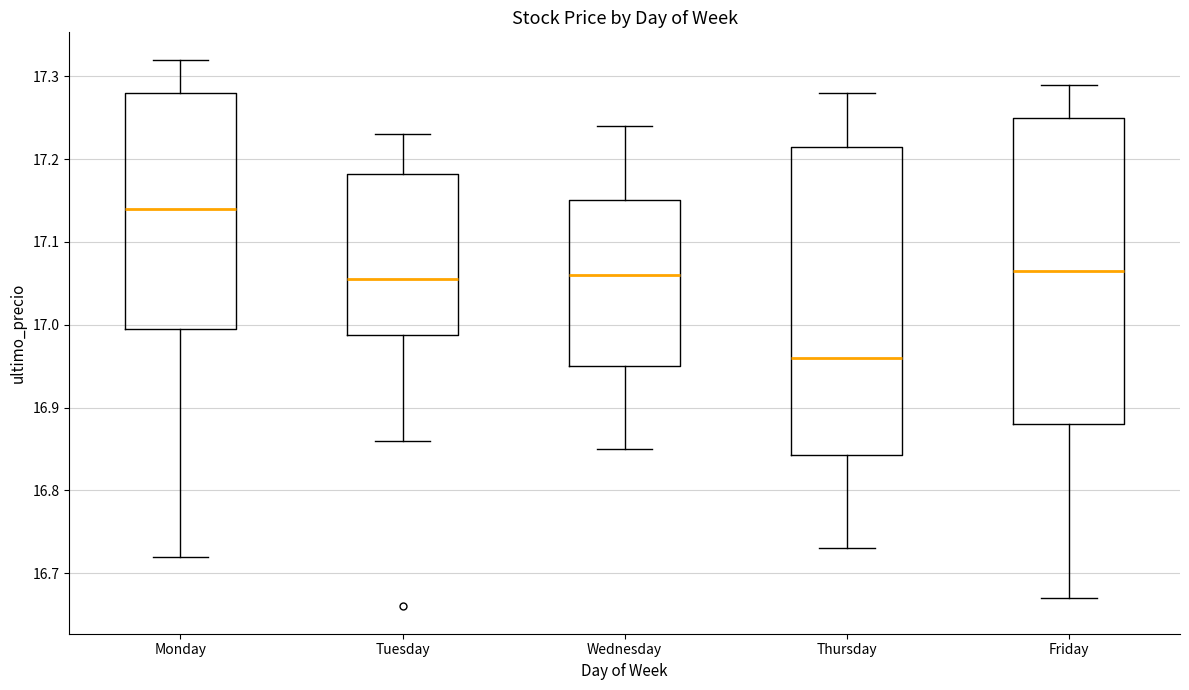

Where is the upper edge of the box for Monday on the y-axis? The values are not printed on the chart, so give them approximately, as read against the axis.

17.28